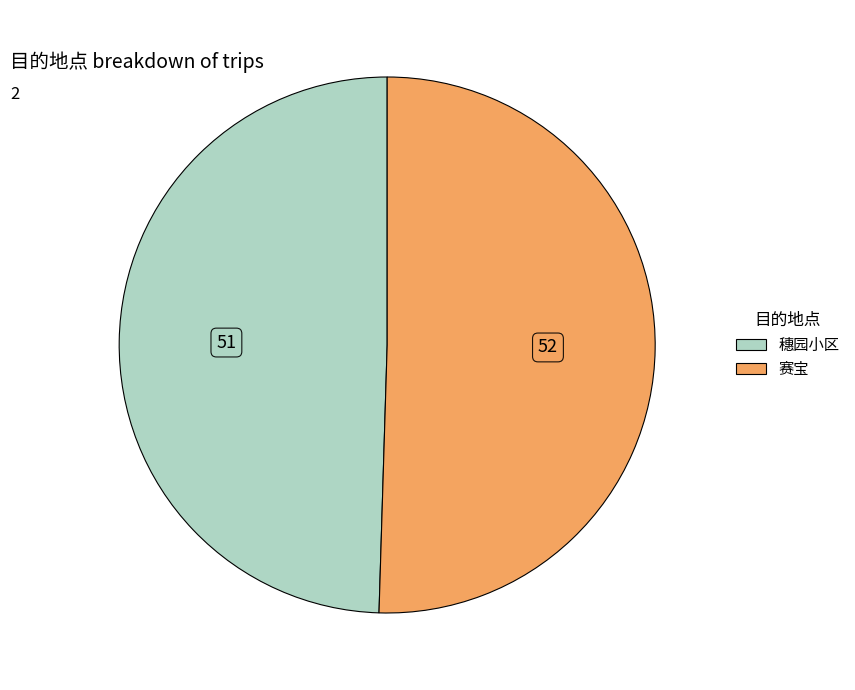

Between 赛宝 and 穗园小区, which is larger?

赛宝